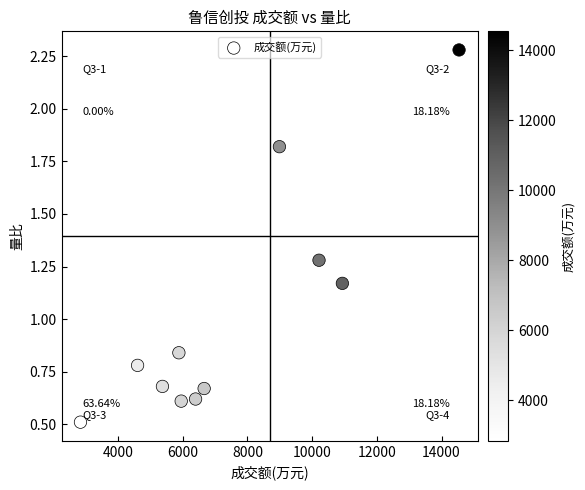

What is the average Y value?

1.0